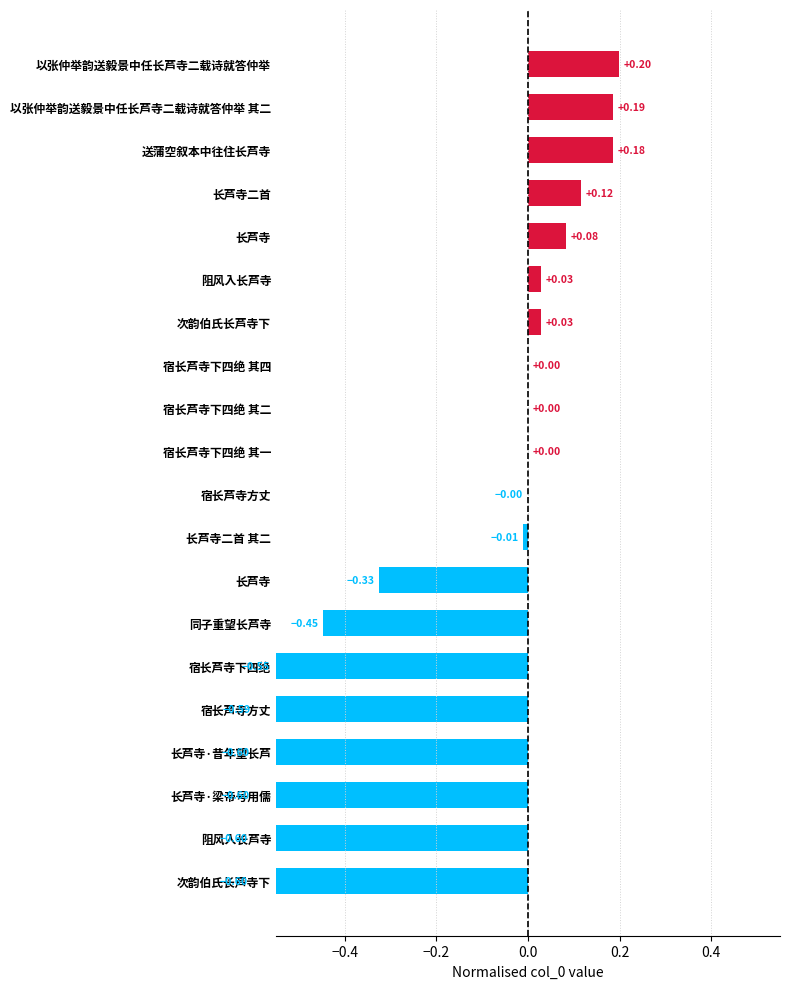

What position from the right is −0.4?

19